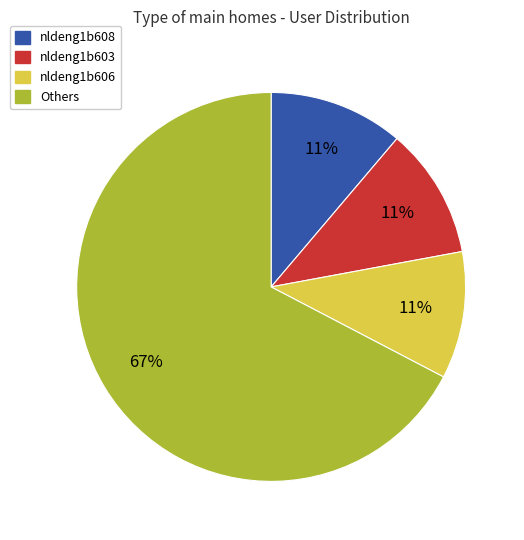

What is the ratio of the value at nldeng1b608 to the value at nldeng1b603?

1.0